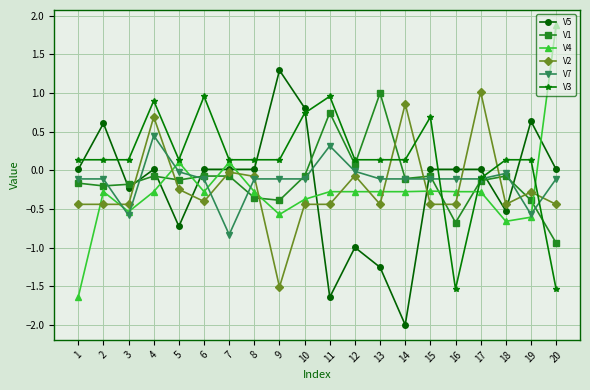

True or false: V5 and V3 intersect in this chart.

True